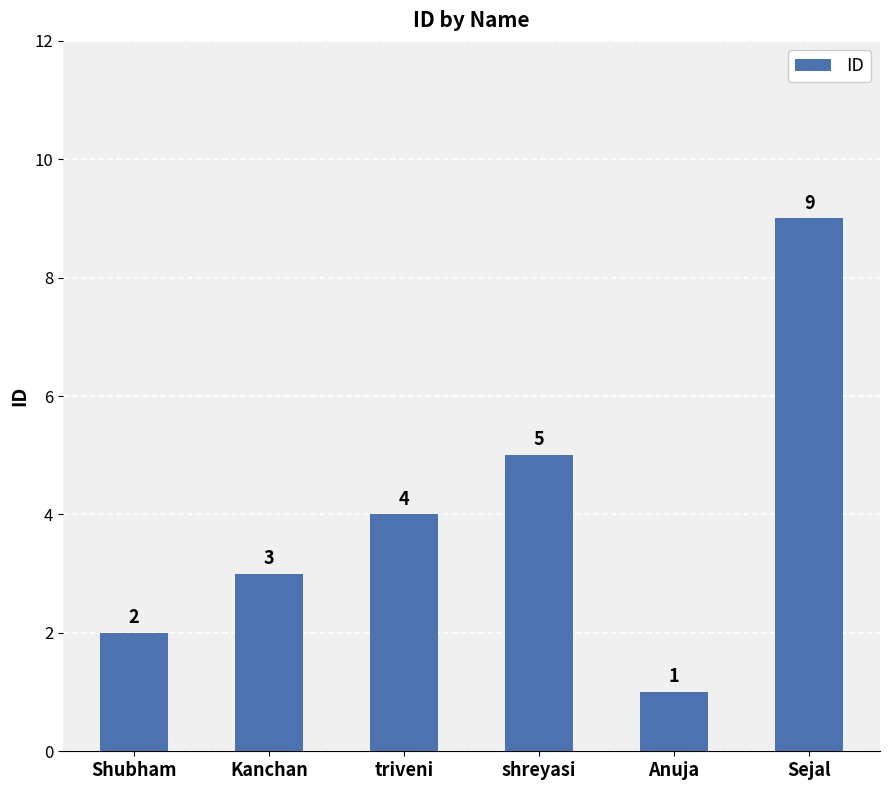

Rank the categories by value from lowest to highest.

Anuja, Shubham, Kanchan, triveni, shreyasi, Sejal